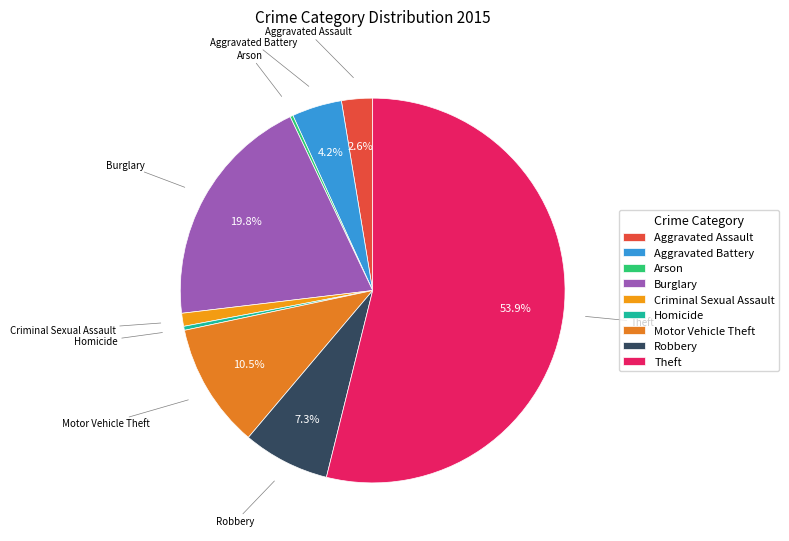

Which slice is the largest?

Theft